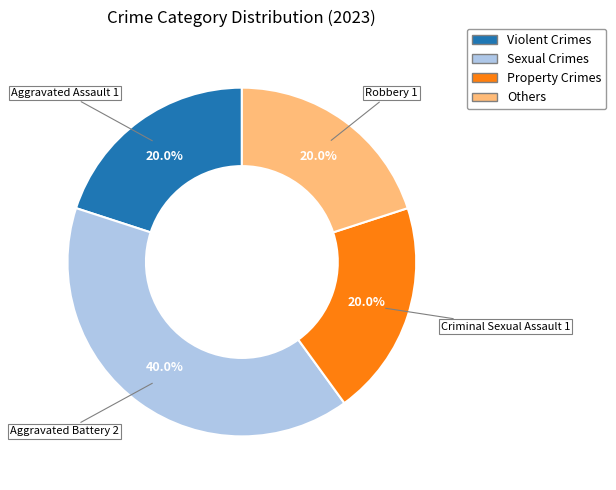

Is there any slice that represents more than half of the pie?

No